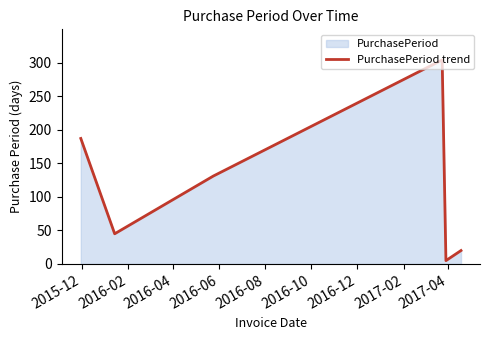

What is the minimum value shown in the chart?

5